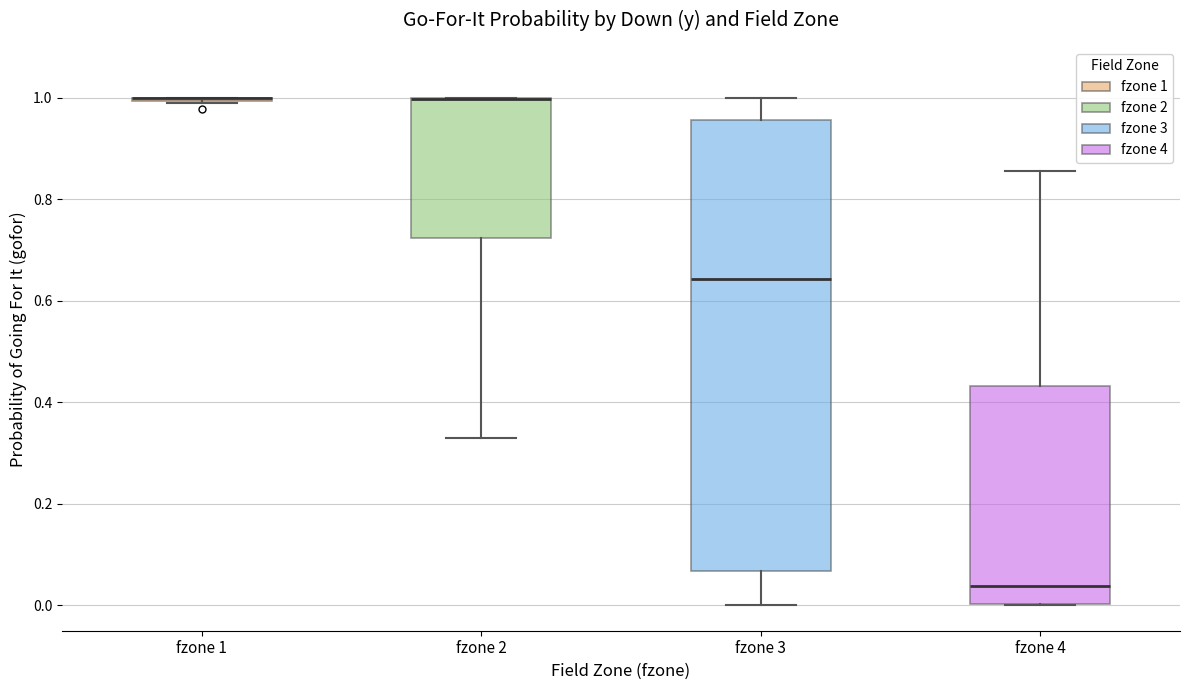

Where does the upper whisker of the box for fzone 4 end on the y-axis? The values are not printed on the chart, so give them approximately, as read against the axis.

0.86